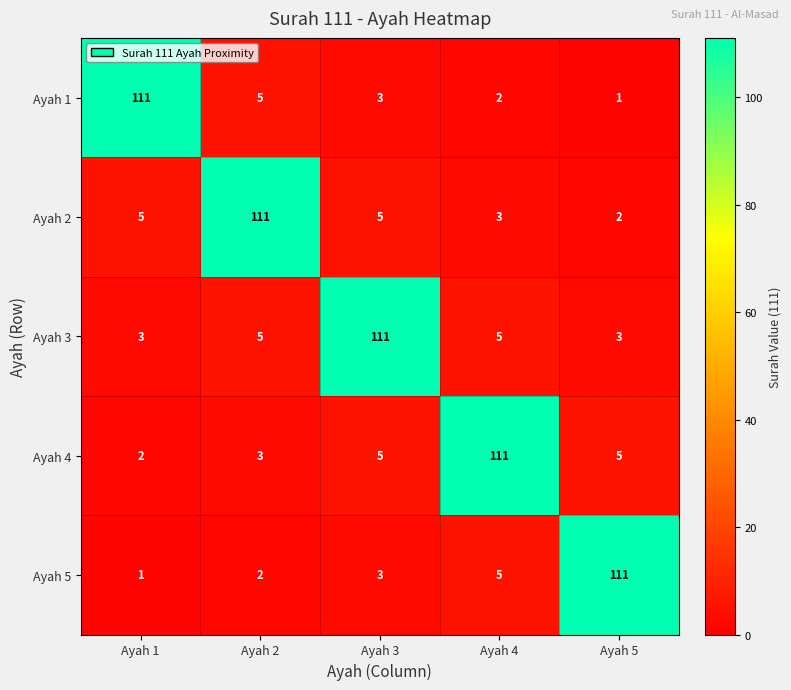

How many series are shown in this chart?

5